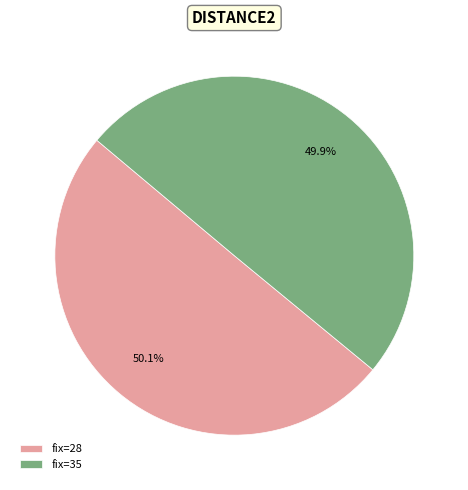

What is the total percentage of fix=28 and fix=35?

100.0%